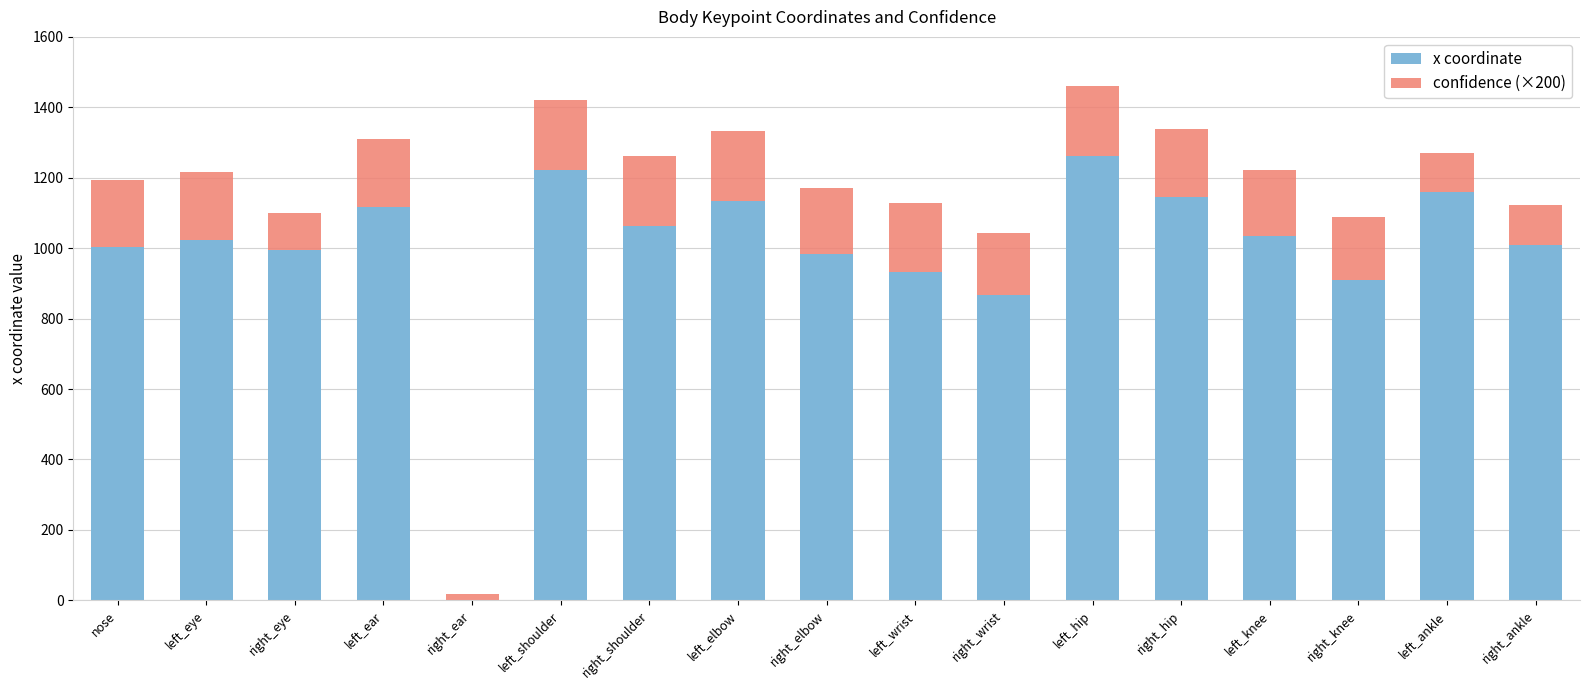

What is the sum of all x coordinate values?

16859.7